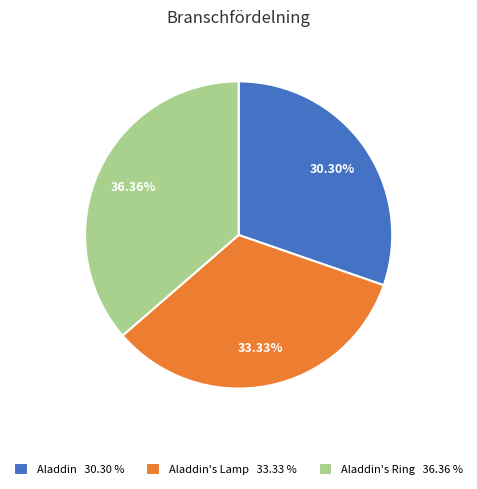

Approximately how many times larger is the value at Aladdin's Lamp 33.33 % compared to Aladdin 30.30 %?

1.1